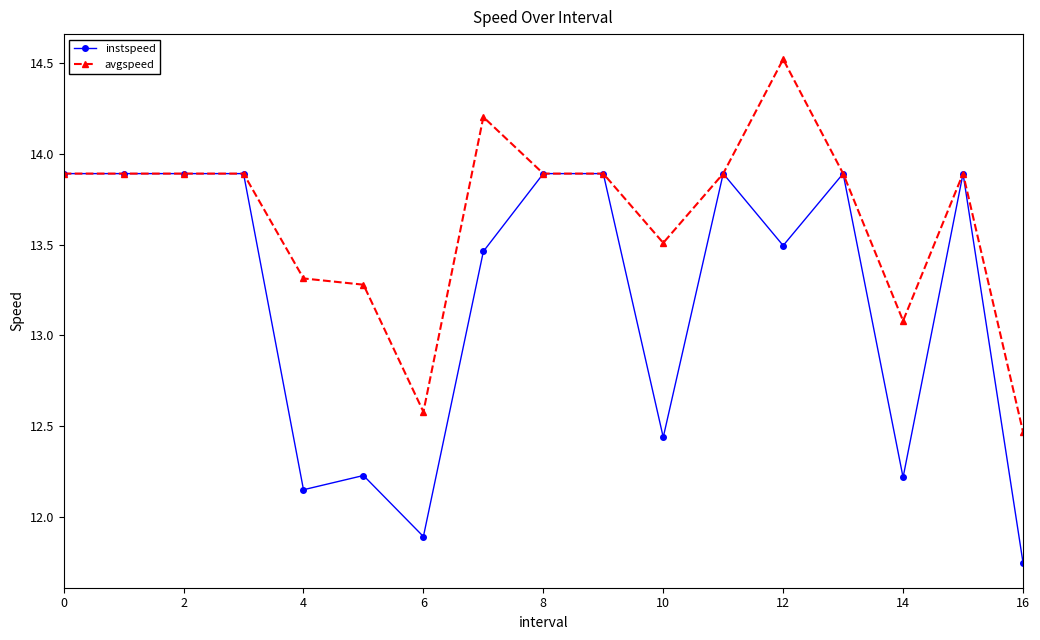

True or false: avgspeed has more than 0 points higher than both neighbors.

True